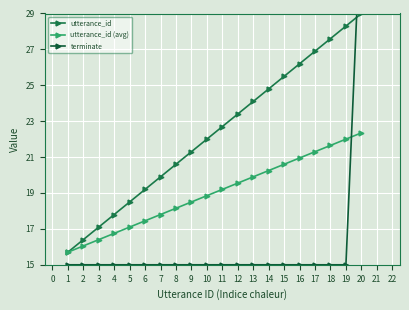

The utterance_id (avg) series shows 18.9 at 10. True or false?

True